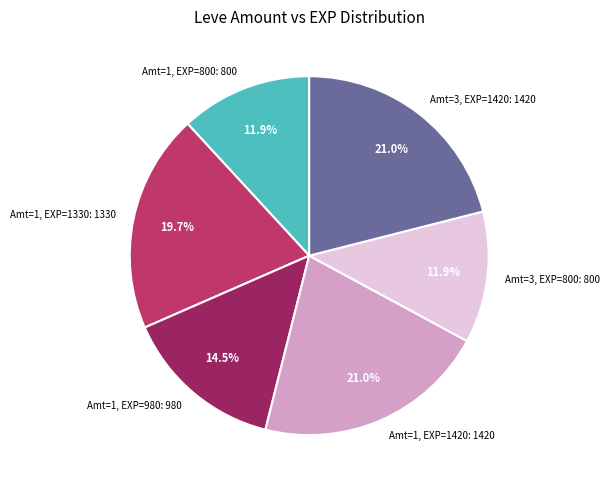

Does Amt=1, EXP=980: 980 account for over 50% of the chart?

No